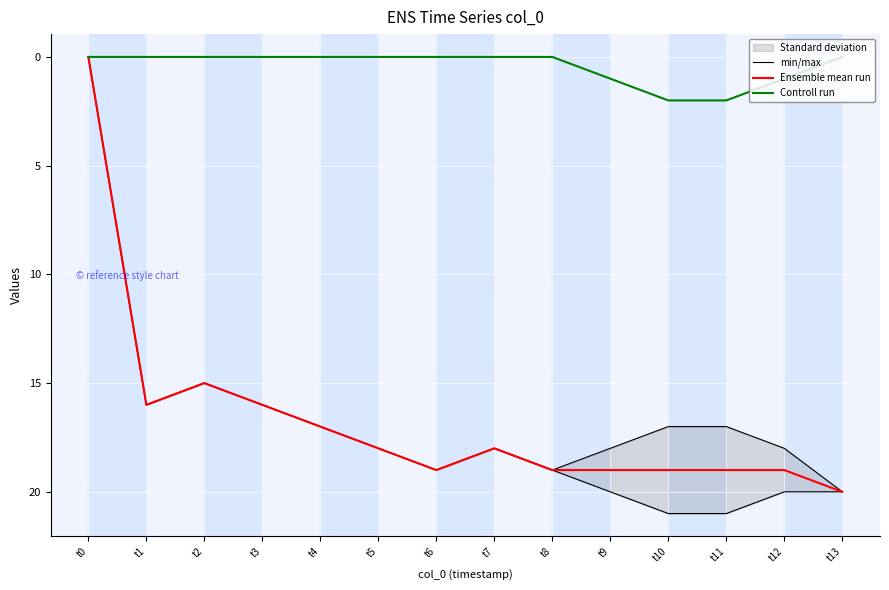

Rank the series at t7 from highest to lowest value.

min/max, Ensemble mean run, Controll run